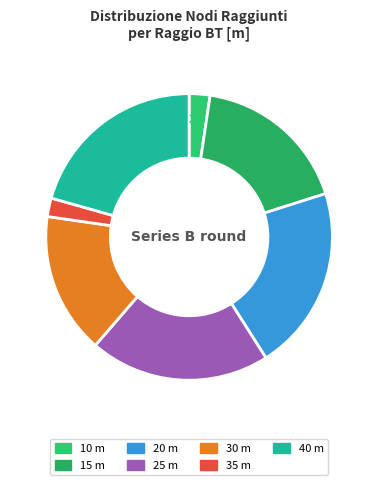

Between 35 and 40, which is larger?

40